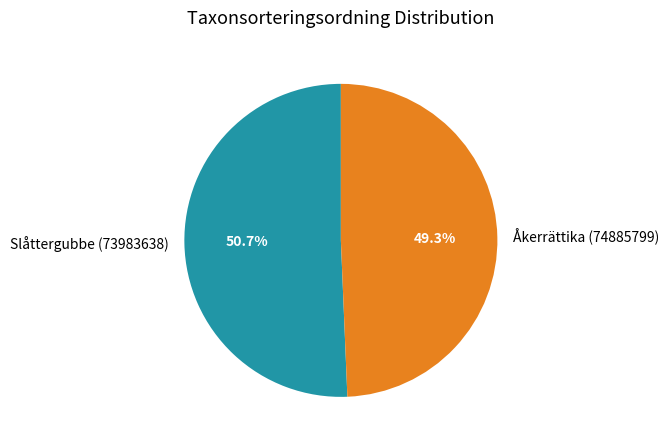

Approximately how many times larger is the value at Slåttergubbe (73983638) compared to Åkerrättika (74885799)?

1.0